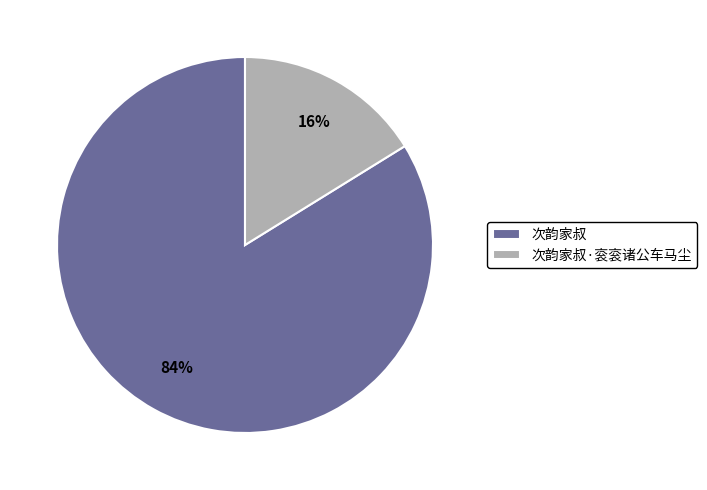

To the nearest percent, what is the difference between the largest and smallest slice percentages?

68%